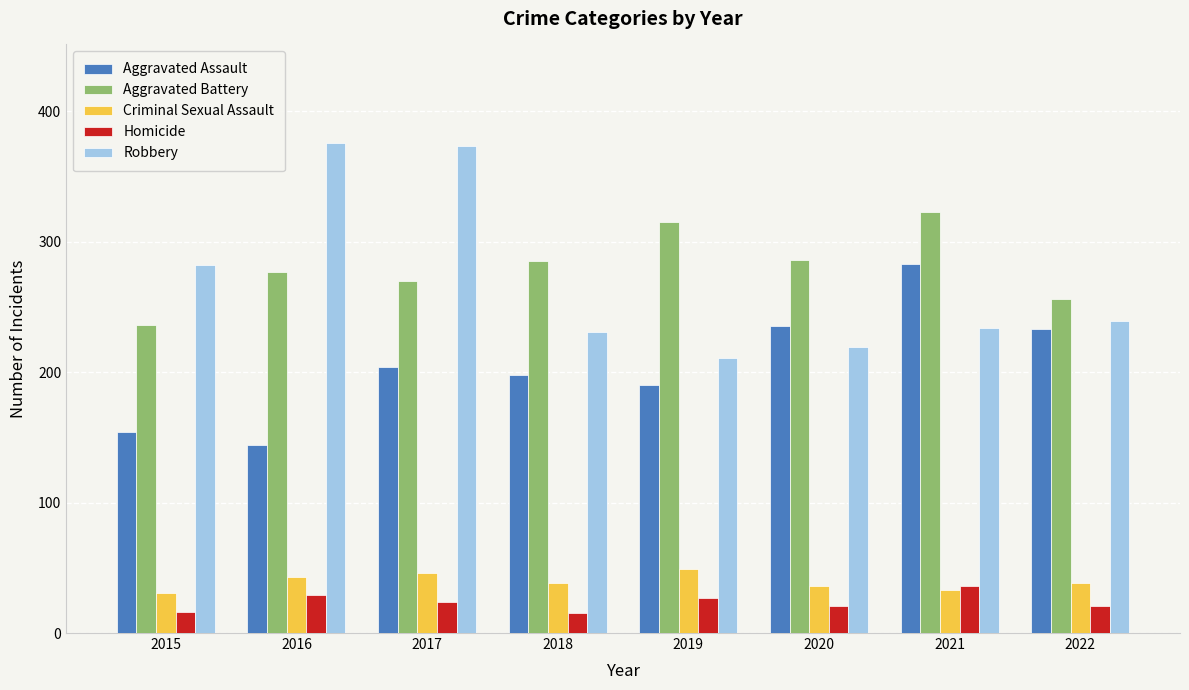

Which series has the widest spread of values?

Robbery